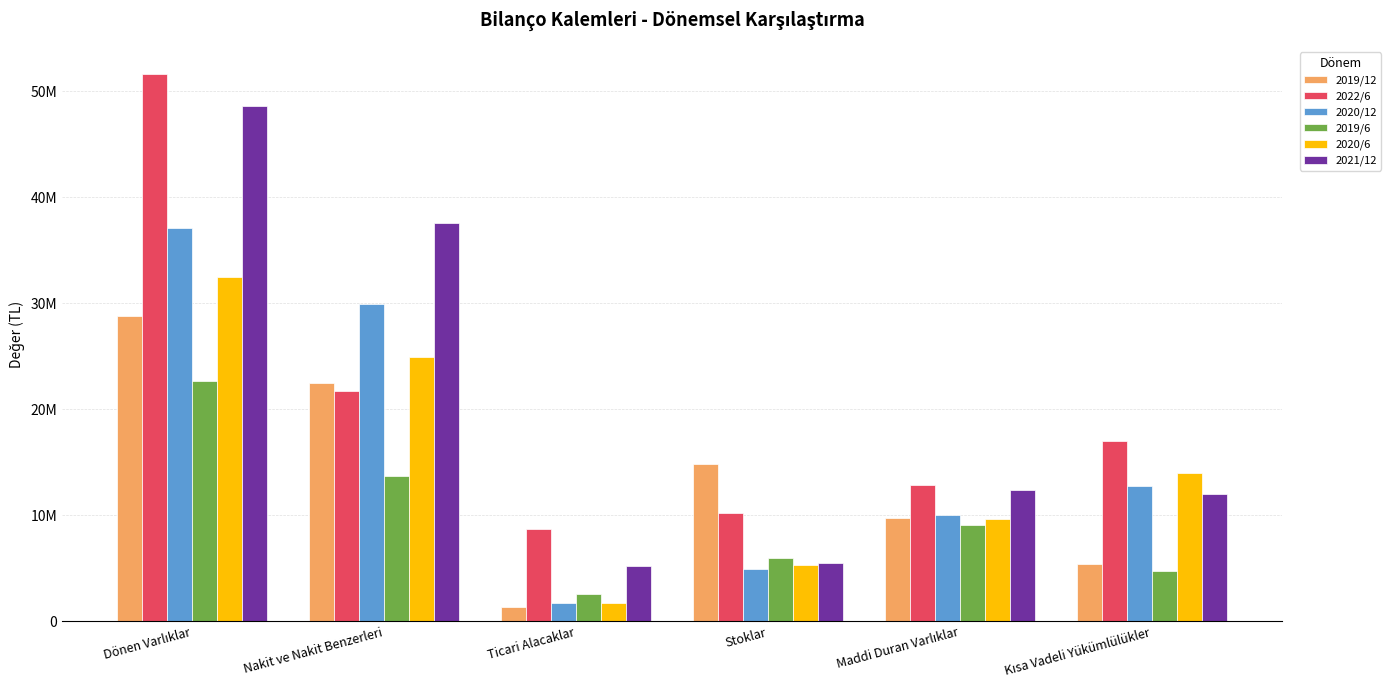

What are all the series names shown in the legend?

2019/12, 2022/6, 2020/12, 2019/6, 2020/6, 2021/12